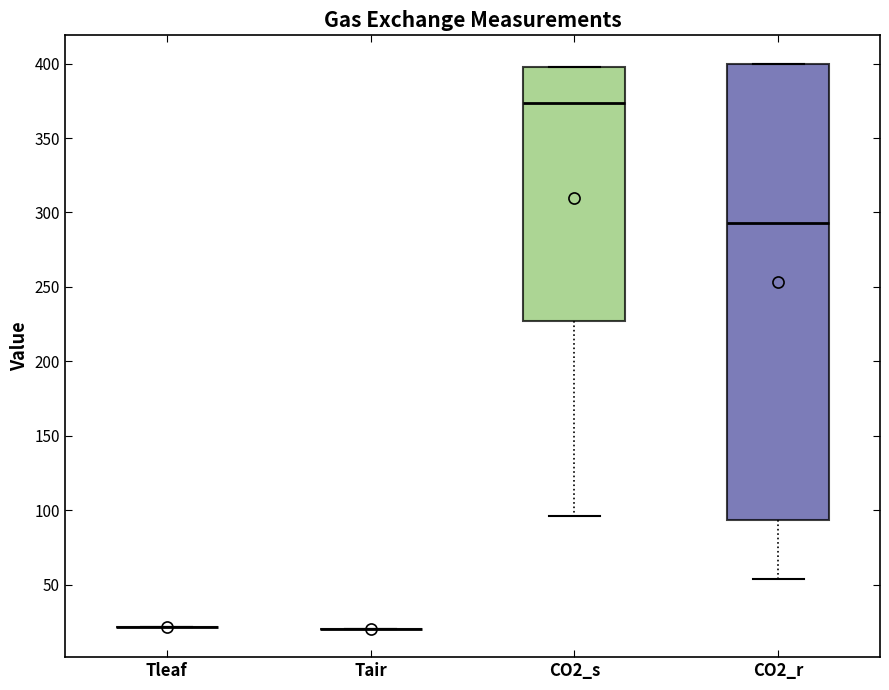

Comparing the boxes themselves (not the whiskers), which one is the tallest?

CO2_r